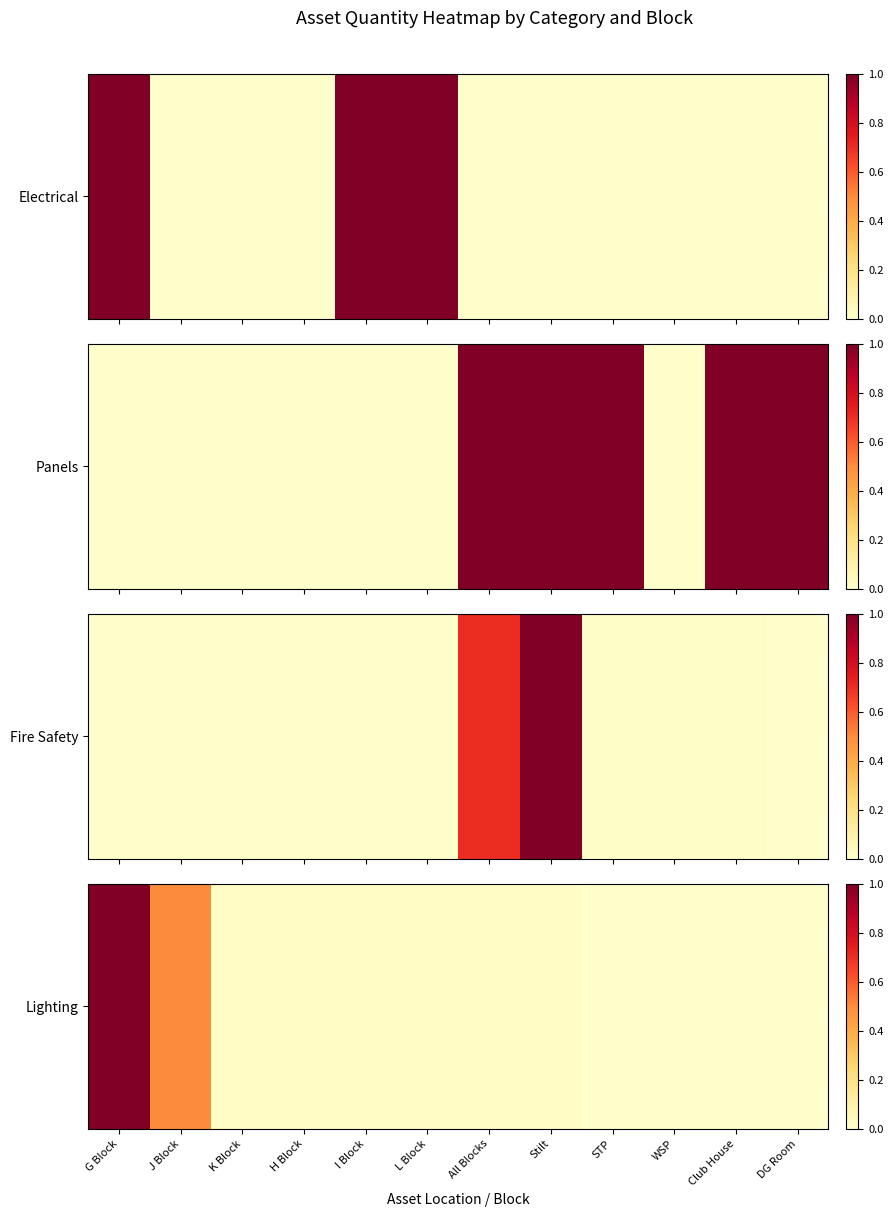

Reading left to right, extract all data points from this chart.

G Block=1.0	J Block=0.5	K Block=0.0	H Block=0.0	I Block=0.0	L Block=0.0	All Blocks=0.0	Stilt=0.0	STP=0.0	WSP=0.0	Club House=0.0	DG Room=0.0